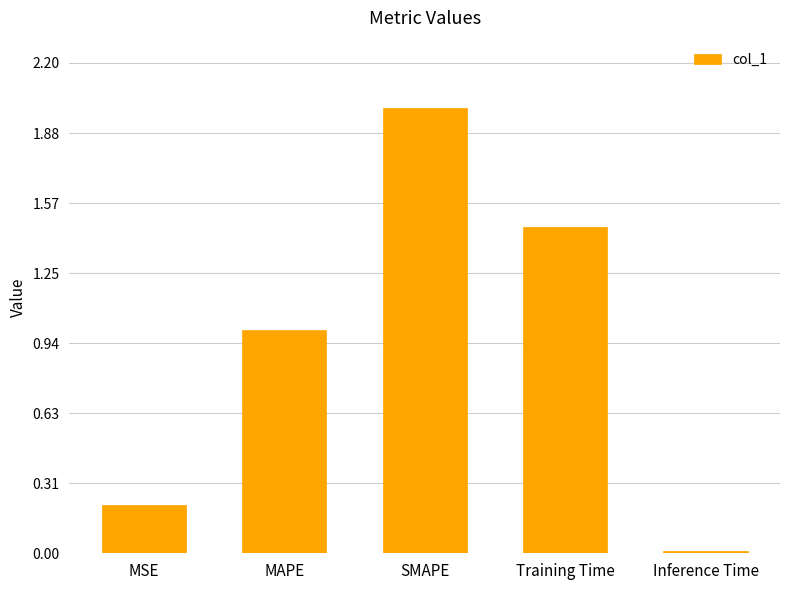

Where is the data nearest to the value 1?

MAPE